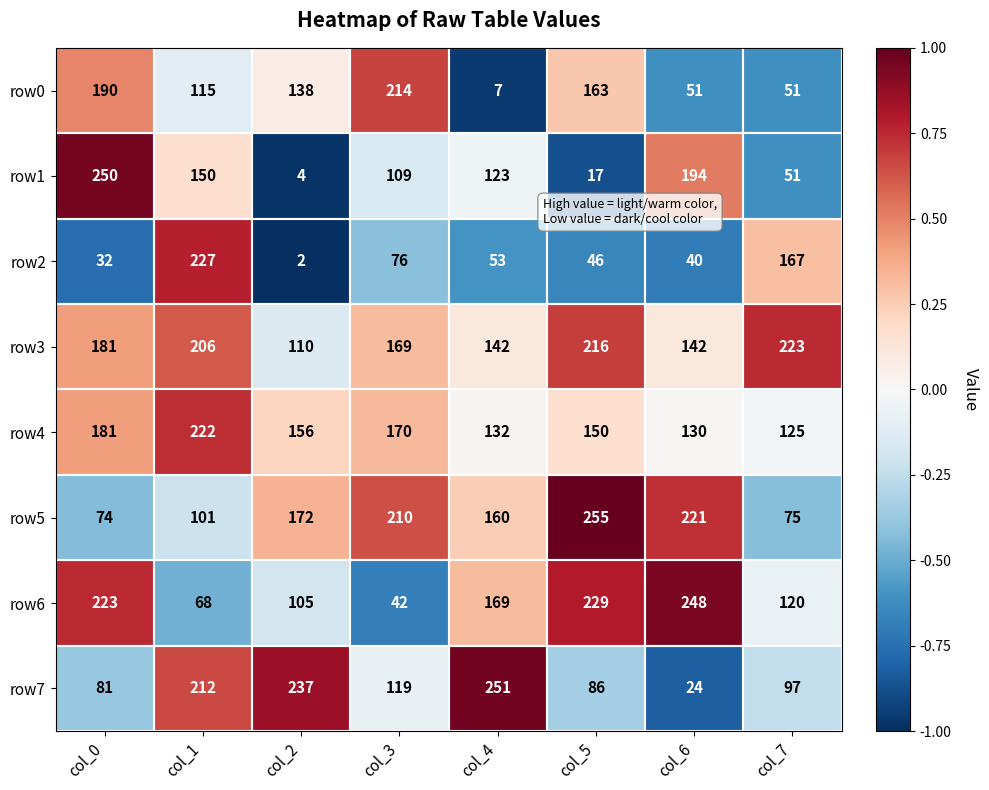

True or false: row3 has a value of 223 at col_7.

True